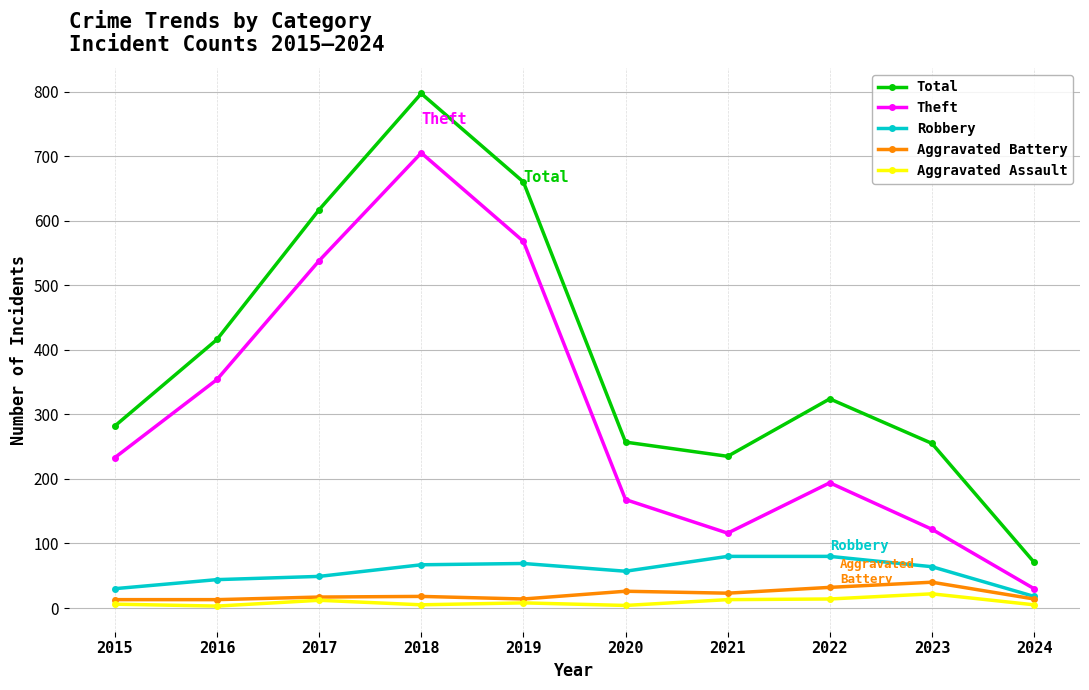

How many lines are shown in the chart?

5